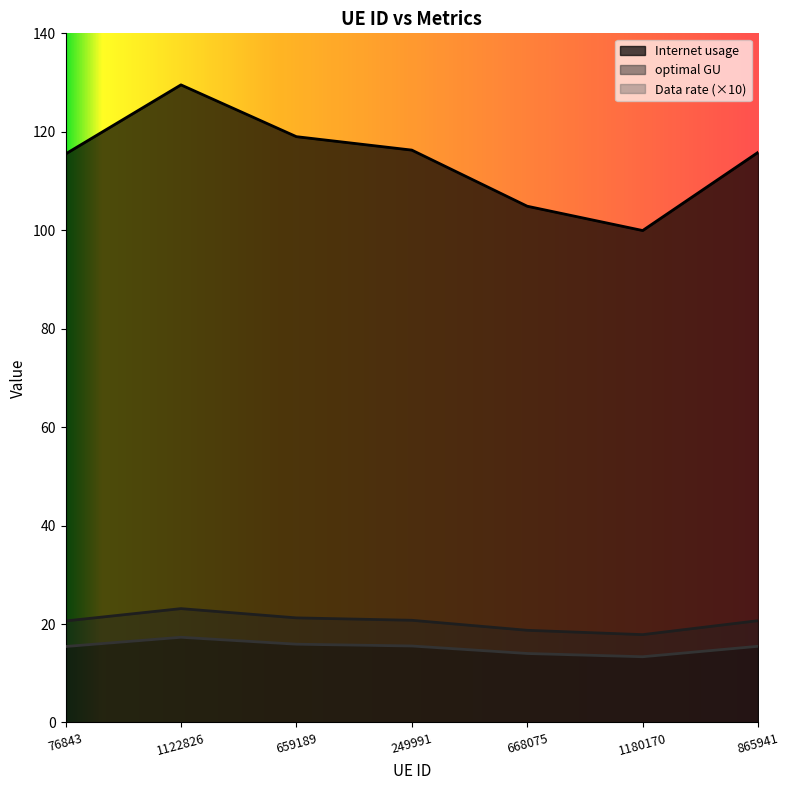

Which category has the highest value in the optimal GU series?

1122826